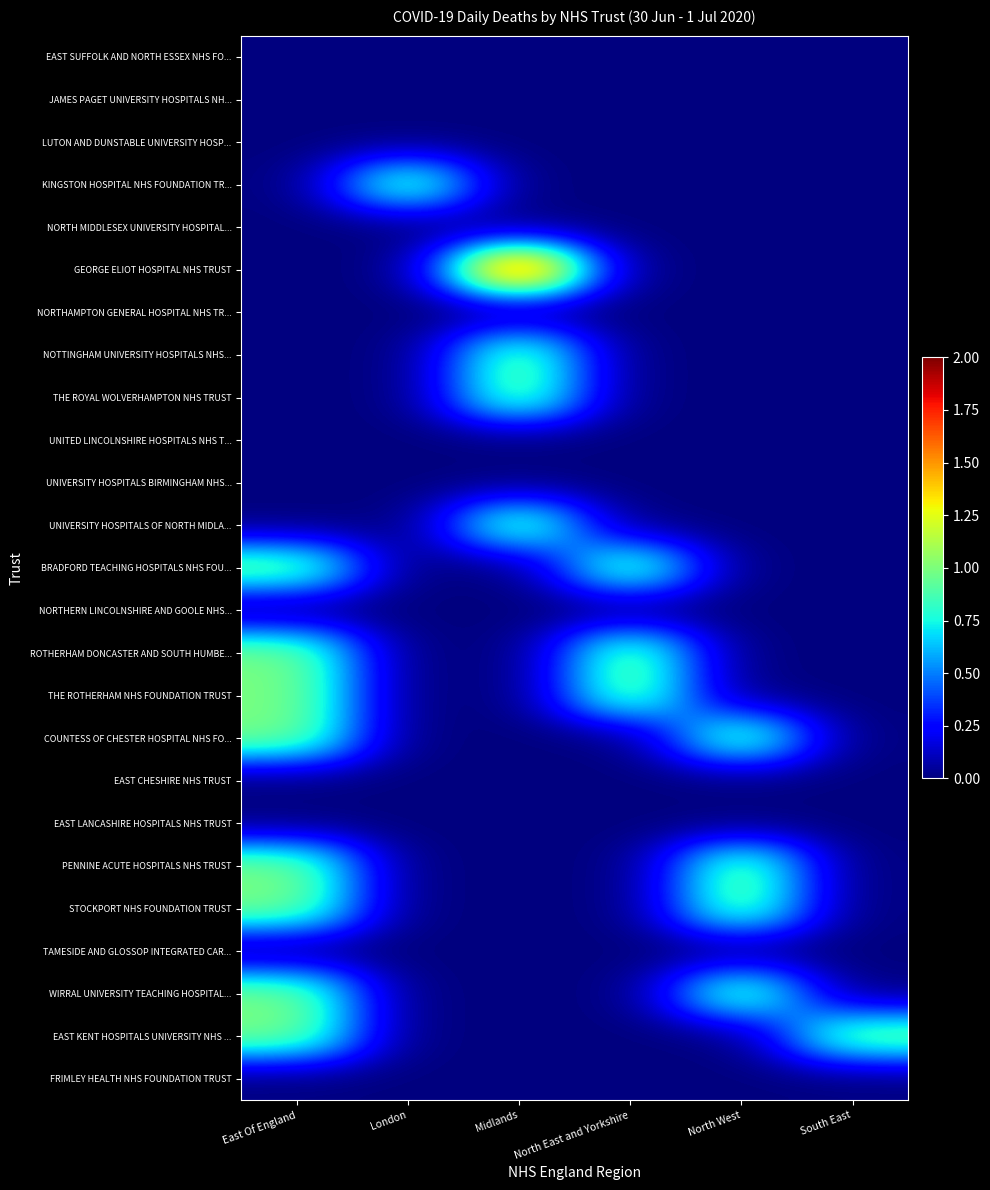

Between North West and Midlands, which is larger?

North West